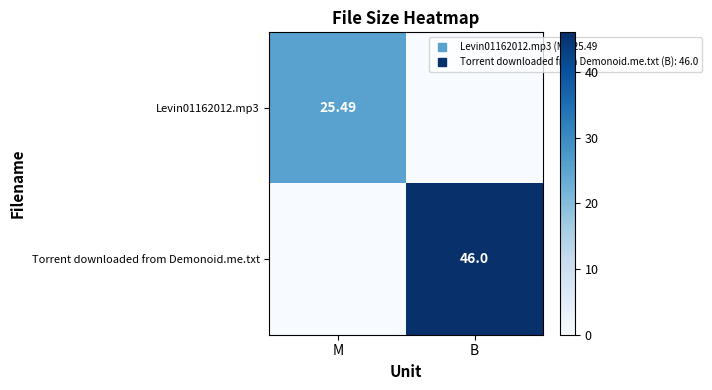

What is the difference between the Levin01162012.mp3 values at B and M?

25.5